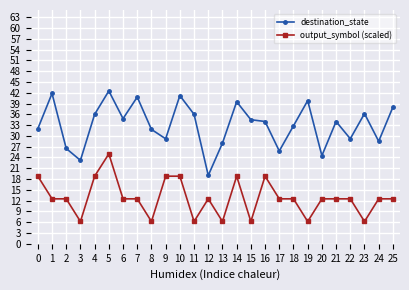

At how many categories does at least one series exceed 30?

17